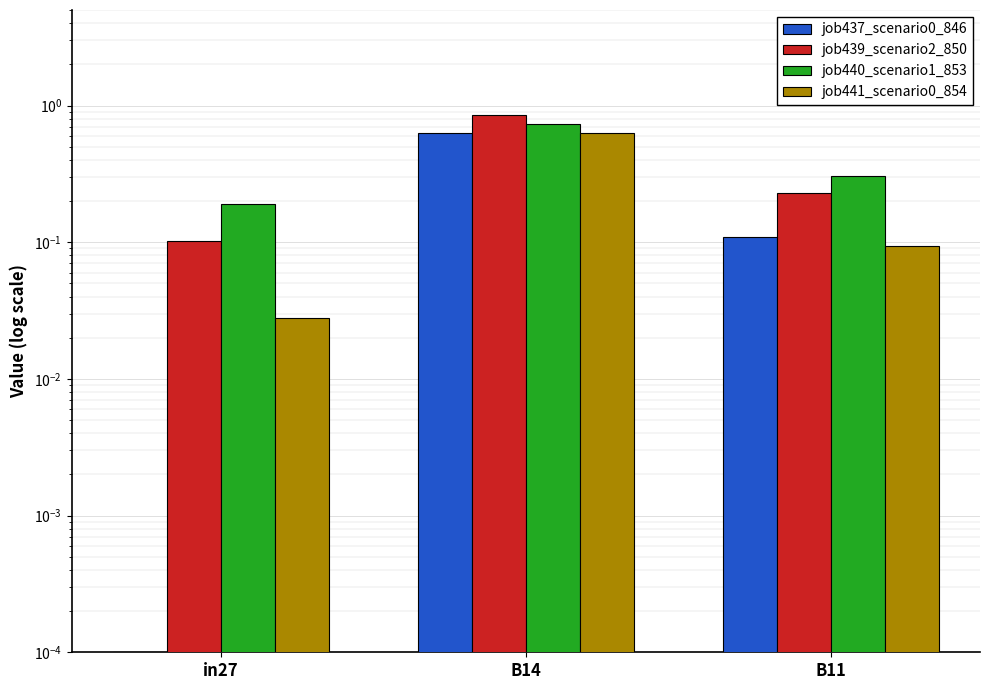

What is the difference between the job440_scenario1_853 values at in27 and B11?

0.1